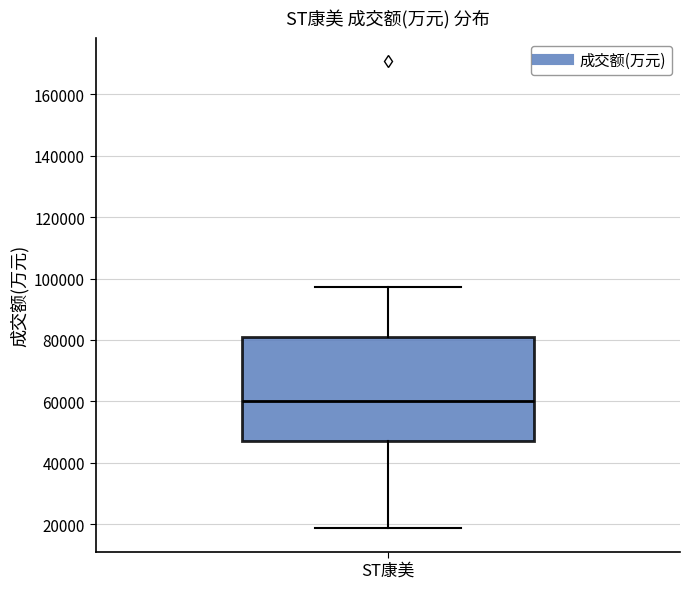

Transcribe this box plot: give where the median line is, the range the box spans, and where the two whiskers end, as read against the y-axis. The values are not printed on the chart, so give them approximately, as read against the axis.

median 60000, box 48000 to 80000, whiskers 18000 to 98000